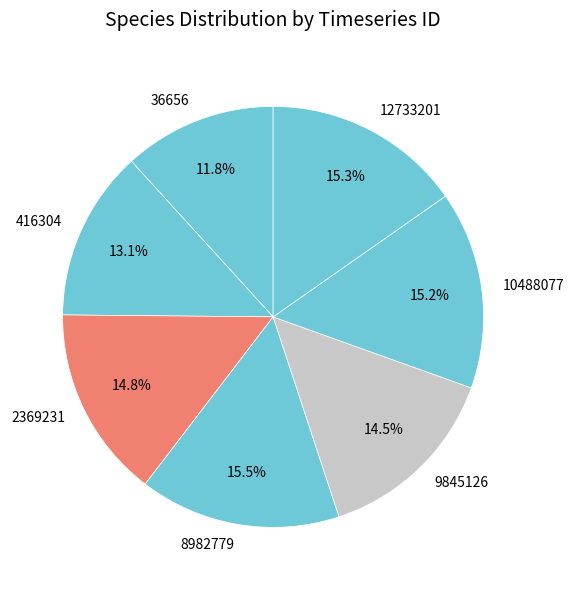

What percentage do 416304 and 36656 together represent?

24.9%